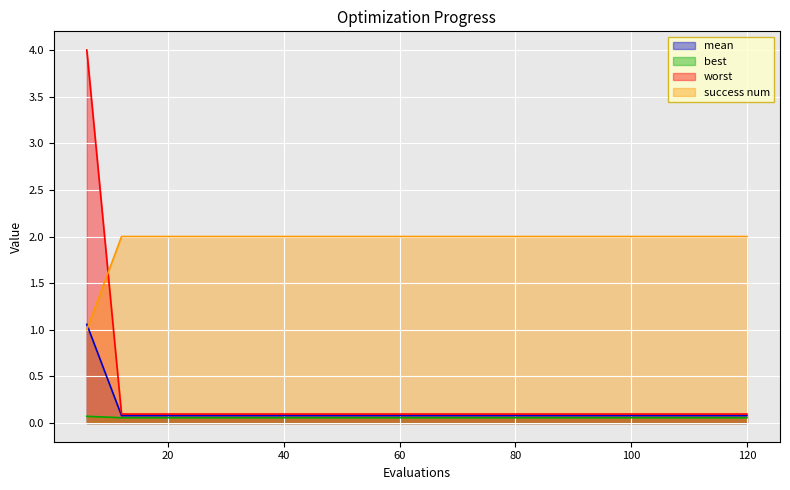

What is the sum of the mean values at 24 and 120?

0.2